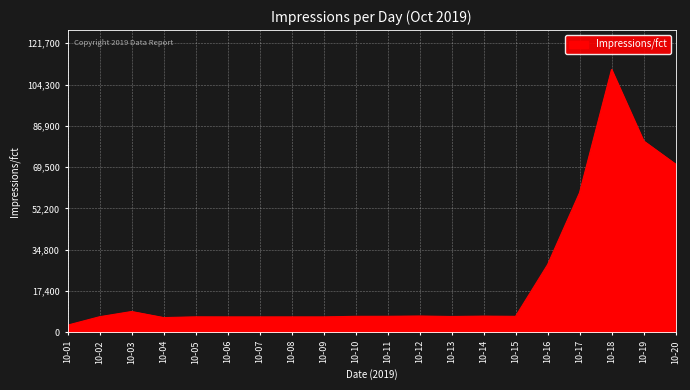

What is the approximate value at 10-16, to the nearest 10?

28480